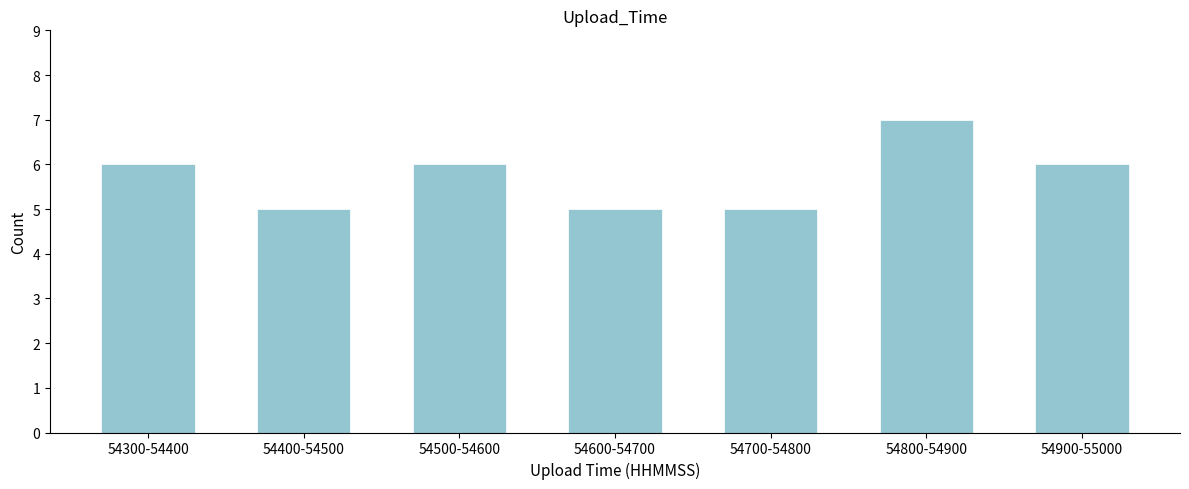

Reading right to left, transcribe all the data shown in this chart.

6	7	5	5	6	5	6